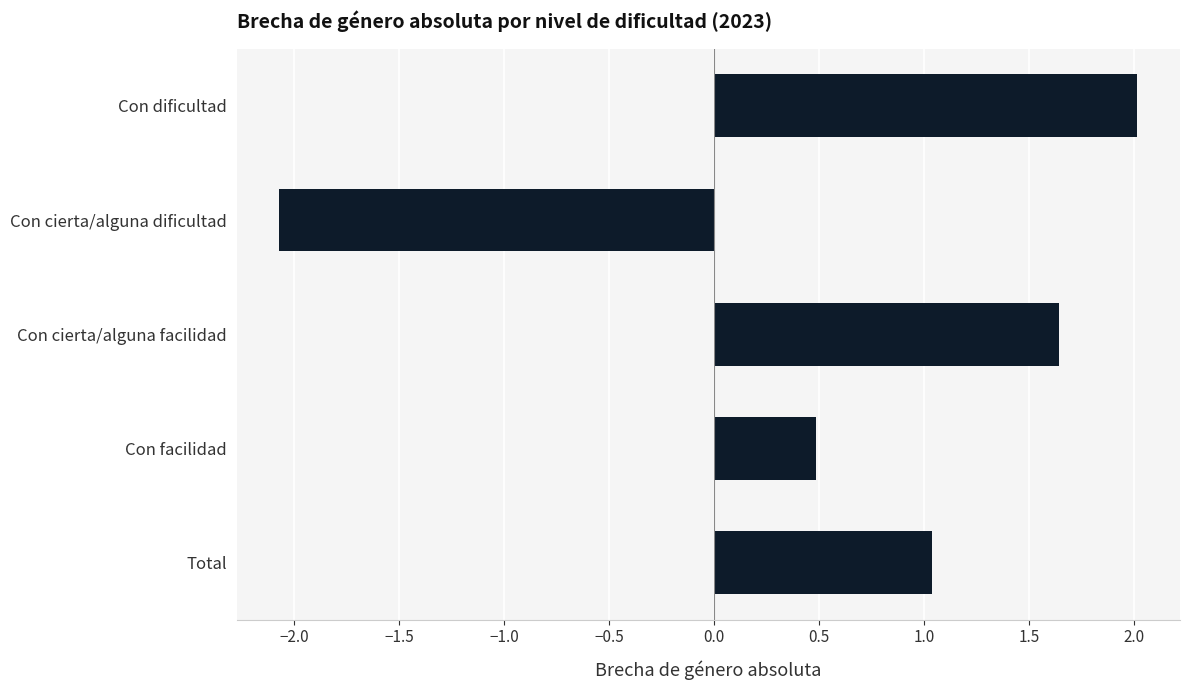

The value at Con cierta/alguna facilidad is 2.9. True or false?

False